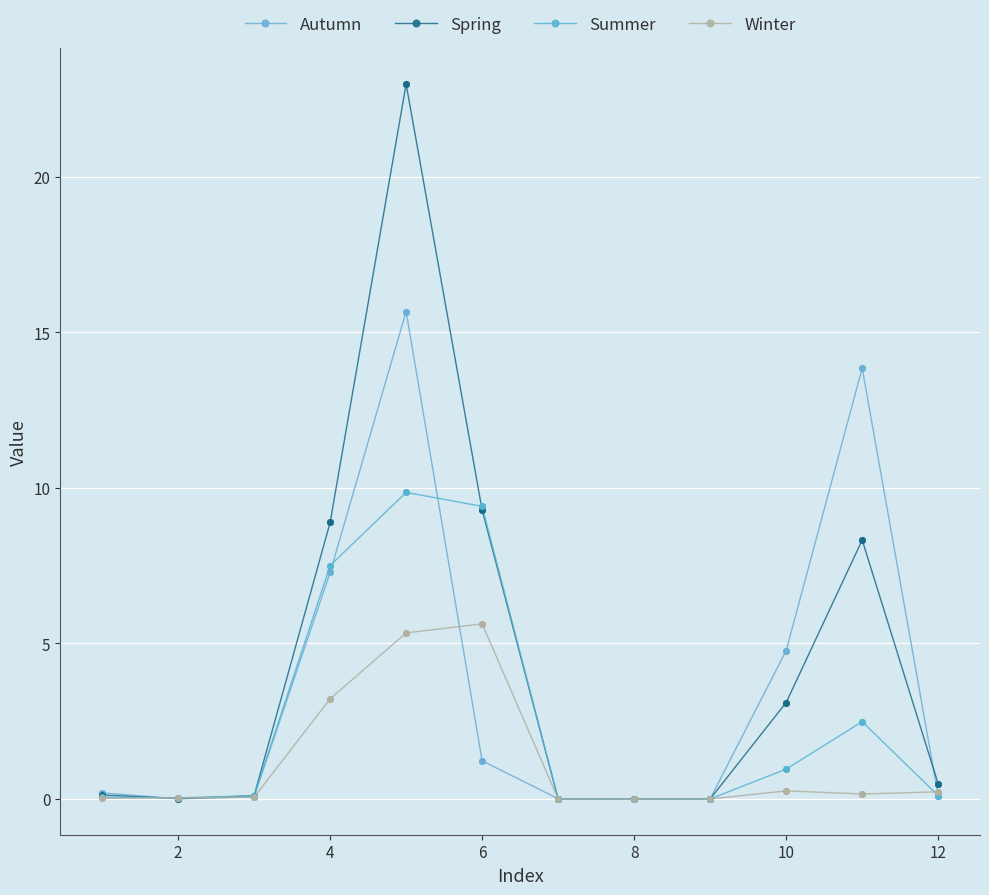

Is this an area chart (filled region under the line)?

No